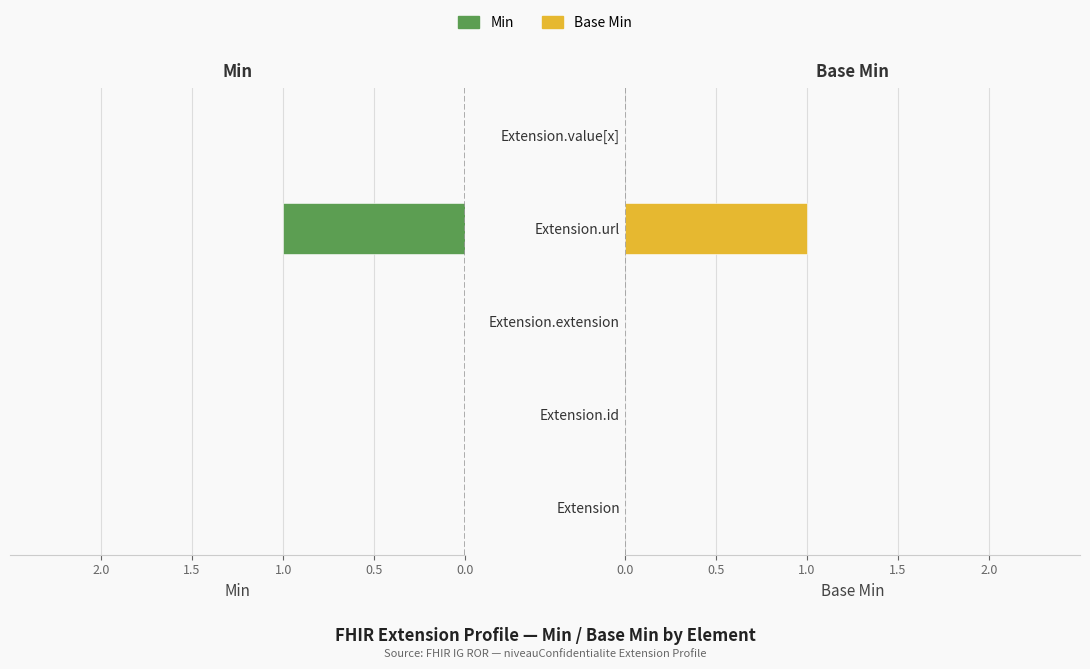

How many Min values are between 0 and 1?

5